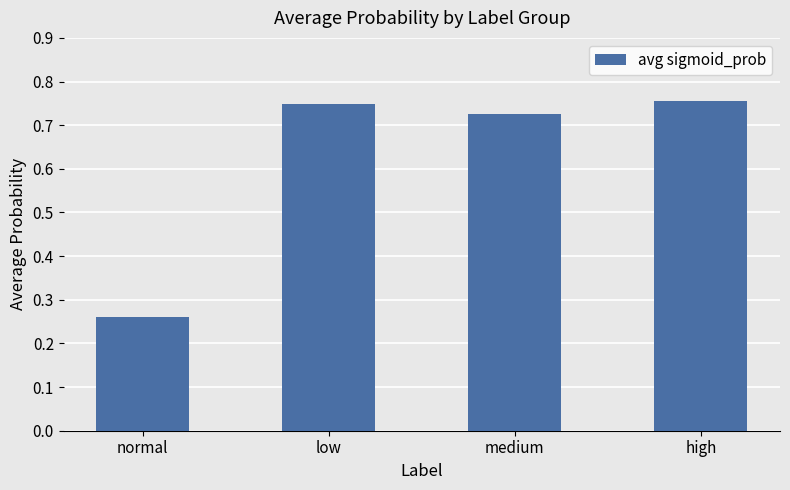

Which category has the highest value across all series?

high